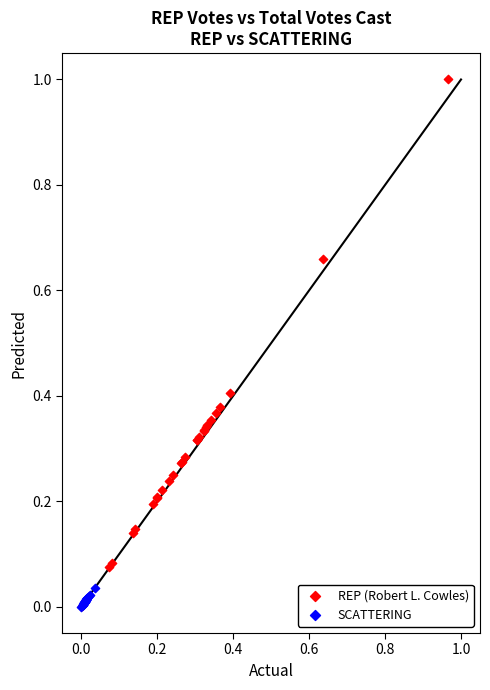

Which series reaches the maximum Y coordinate?

REP (Robert L. Cowles)